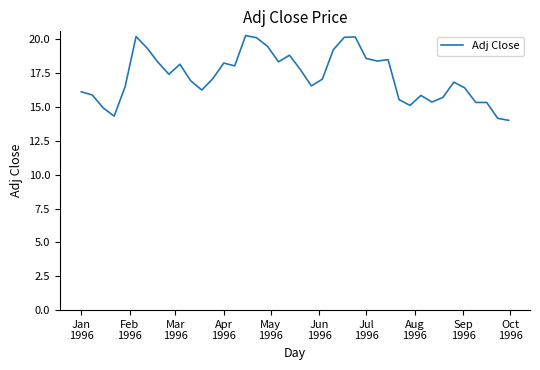

What is the smallest value displayed?

14.0